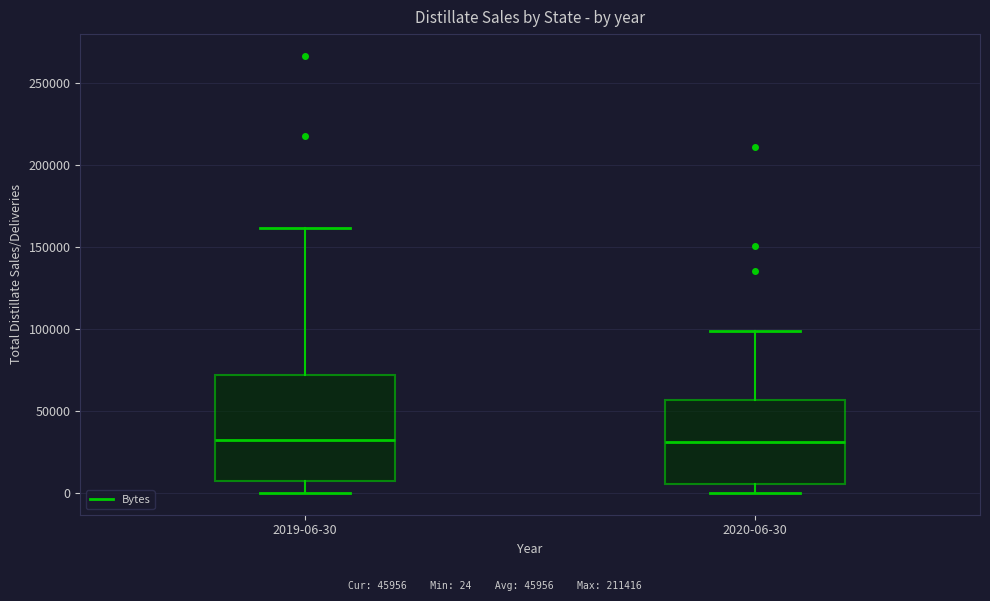

Reading left to right, read every box against the y-axis: the position of its median line, the range the box covers, and the ends of its whiskers. The values are not printed on the chart, so give them approximately, as read against the axis.

2019-06-30: median 30000, box 5000 to 70000, whiskers 0 to 160000
2020-06-30: median 30000, box 5000 to 55000, whiskers 0 to 100000